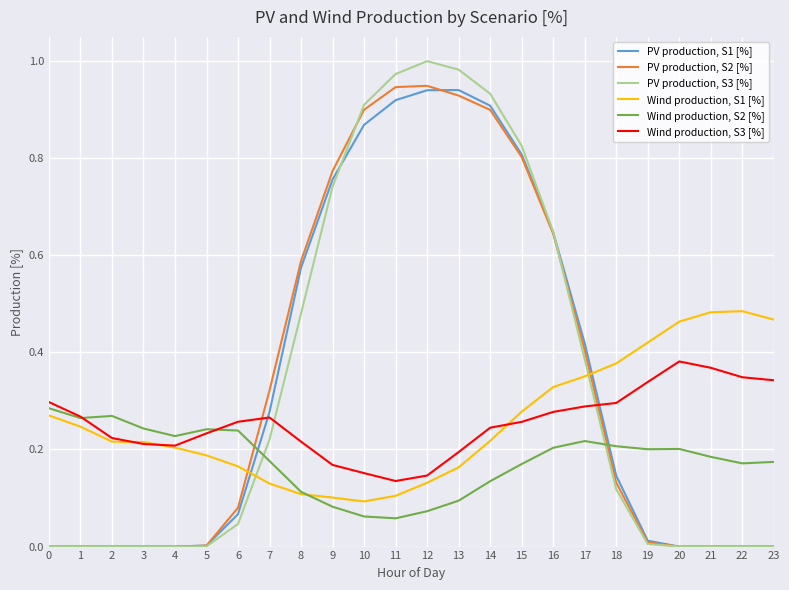

Which series ends up on top after the final intersection of Wind production, S1 [%] and PV production, S1 [%]?

Wind production, S1 [%]